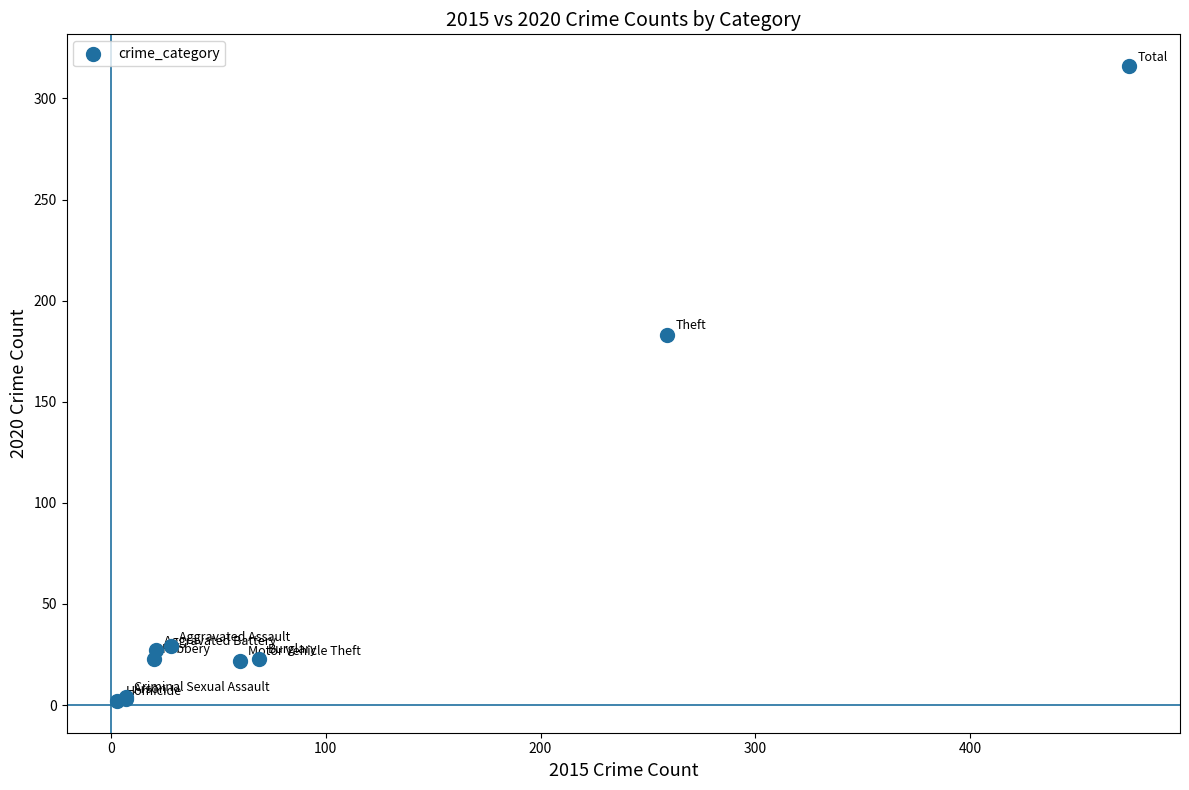

What Y value in the scatter plot is closest to 159?

183